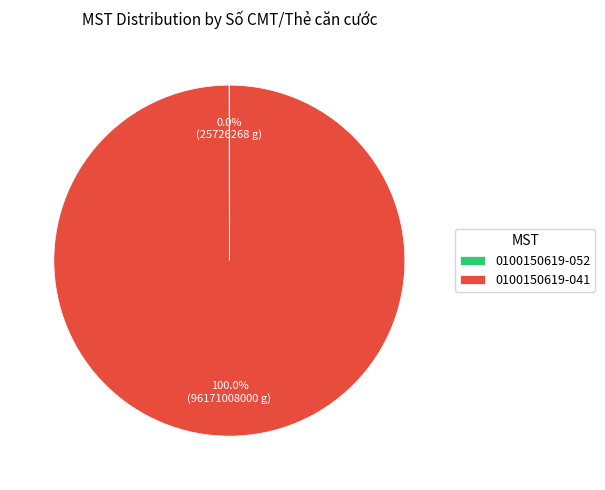

Is there any slice that represents more than half of the pie?

Yes